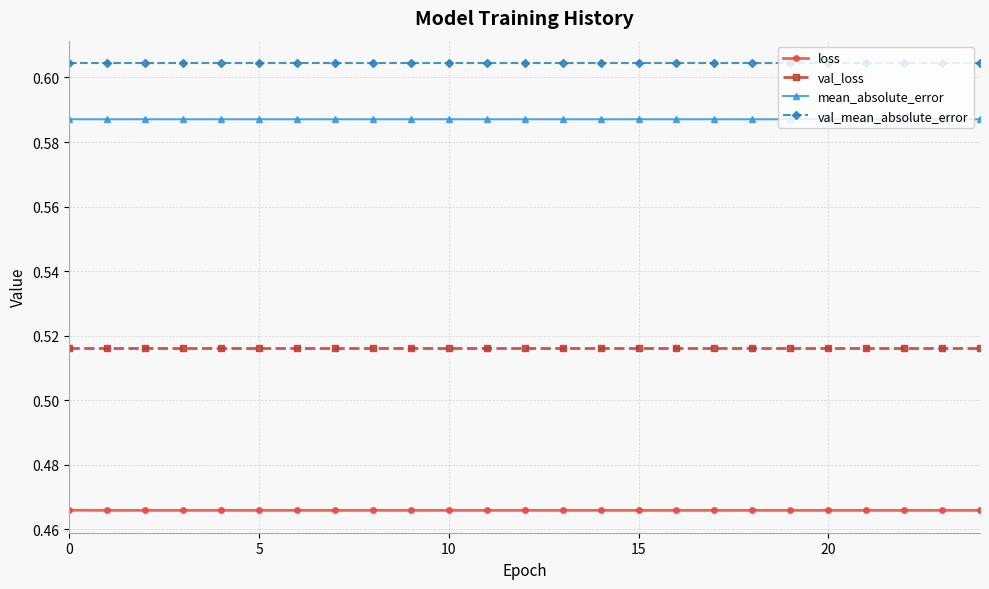

True or false: val_mean_absolute_error and val_loss intersect in this chart.

False